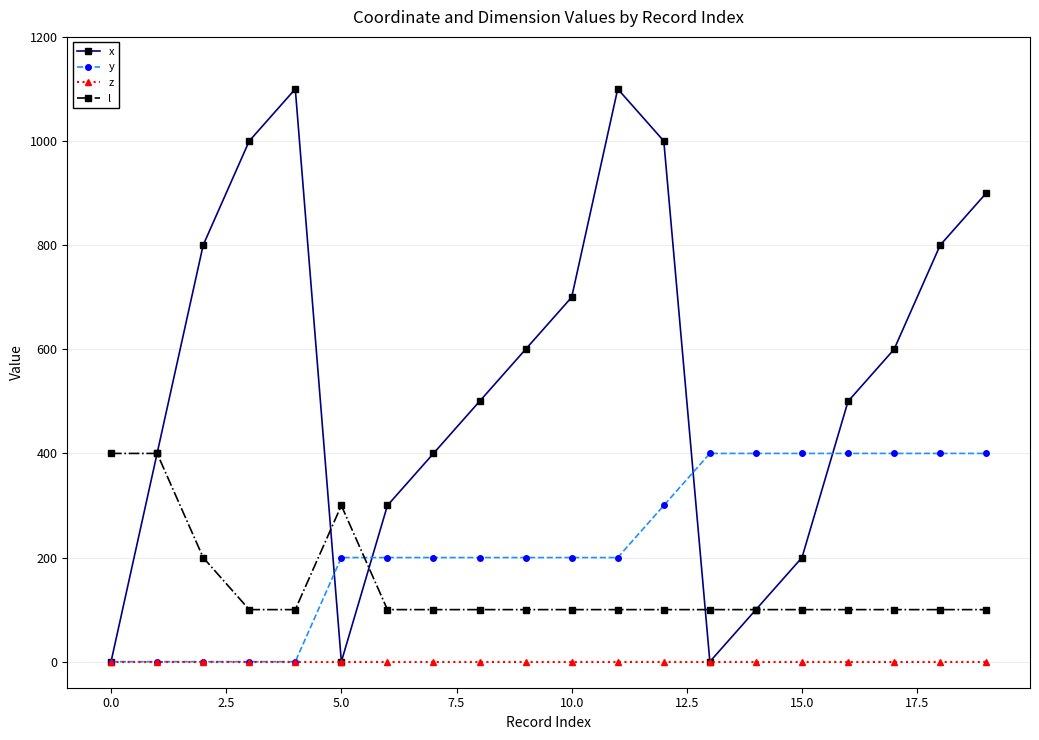

Which series has the widest spread of values?

x